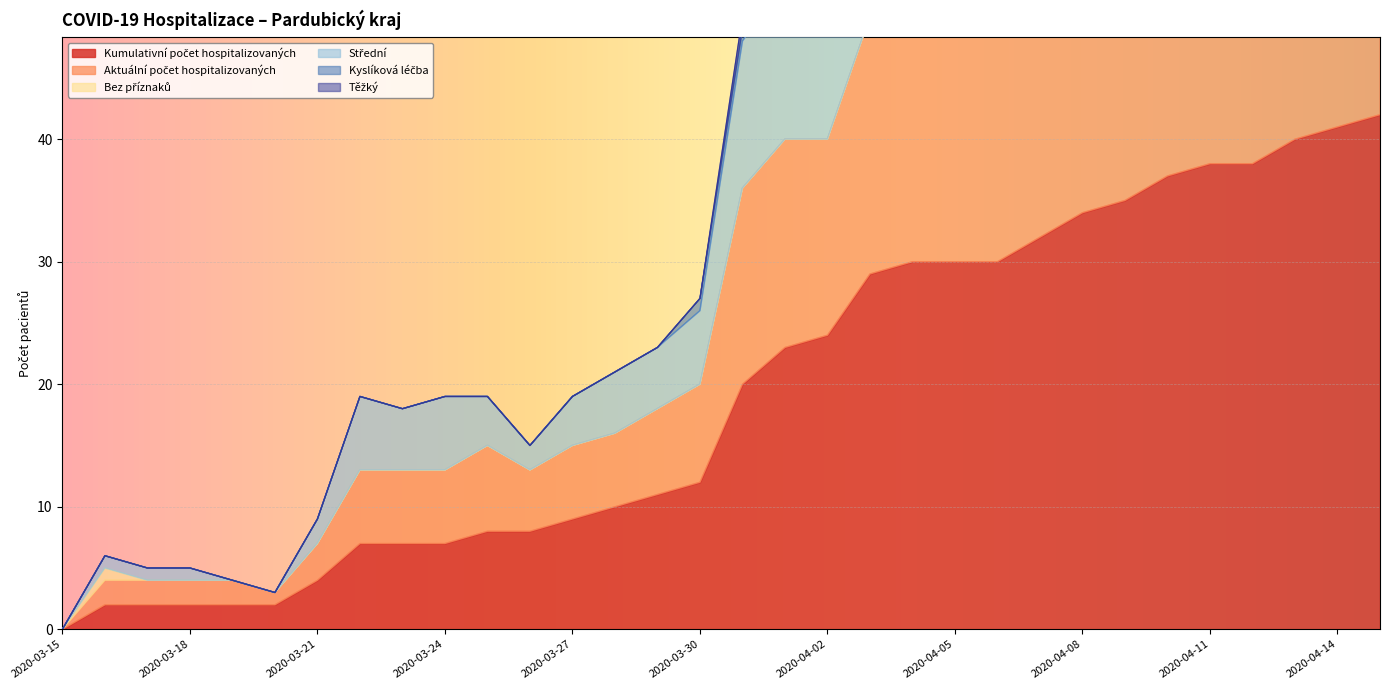

True or false: Střední has a value of 99 at 2020-04-12.

True